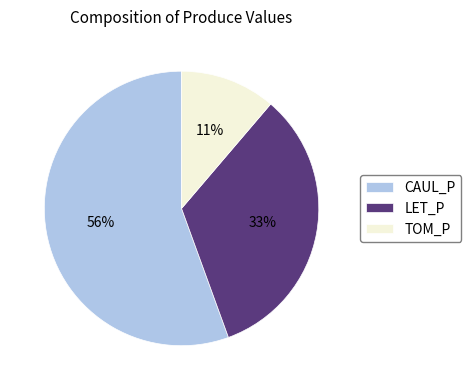

What percentage is the TOM_P slice, to the nearest percent?

11%